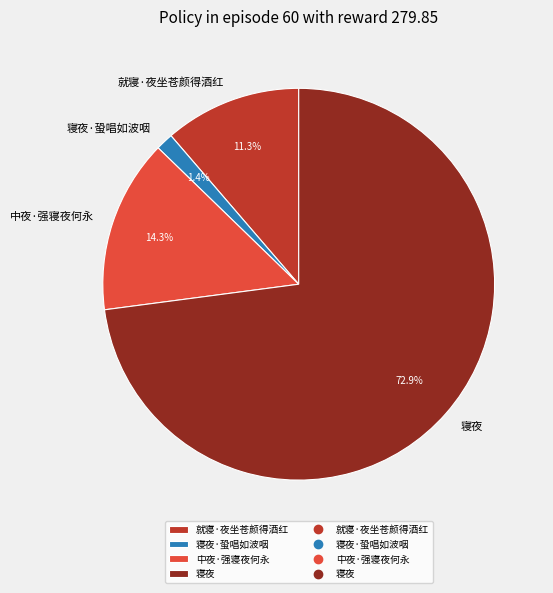

Is 寝夜 the majority of the pie?

Yes